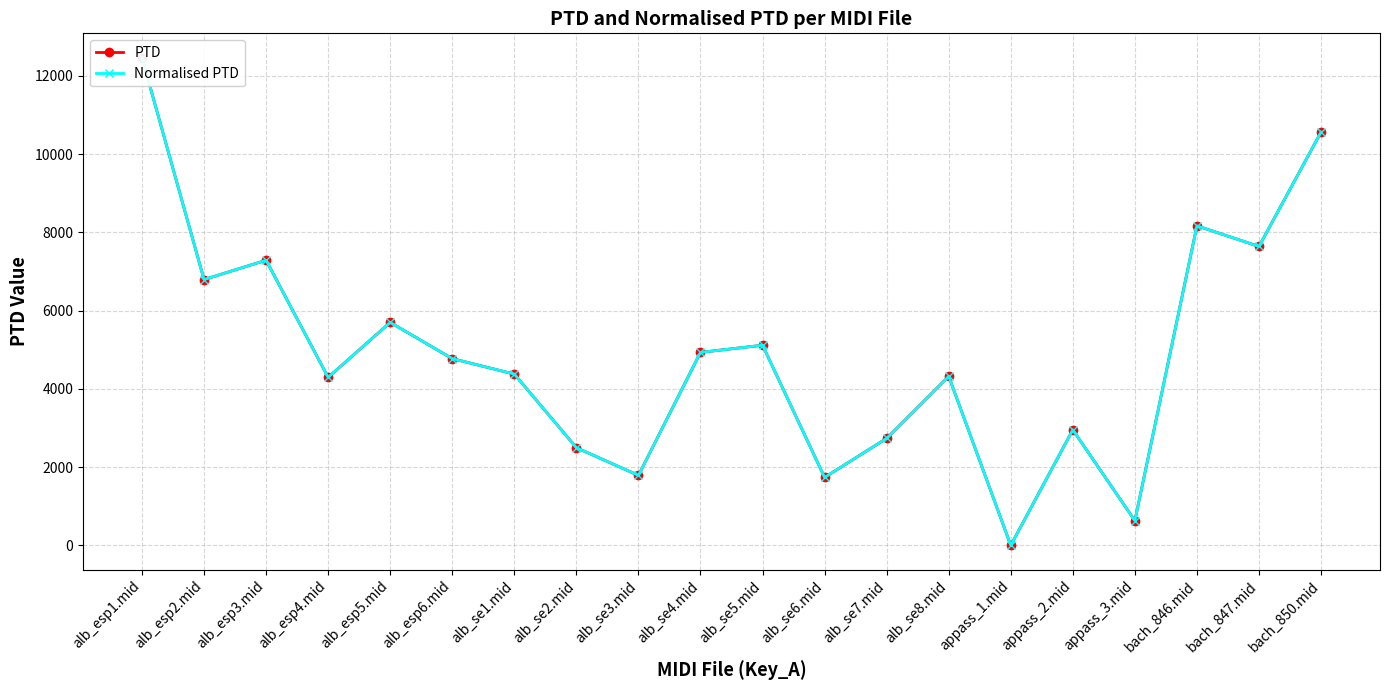

How many lines are shown in the chart?

2